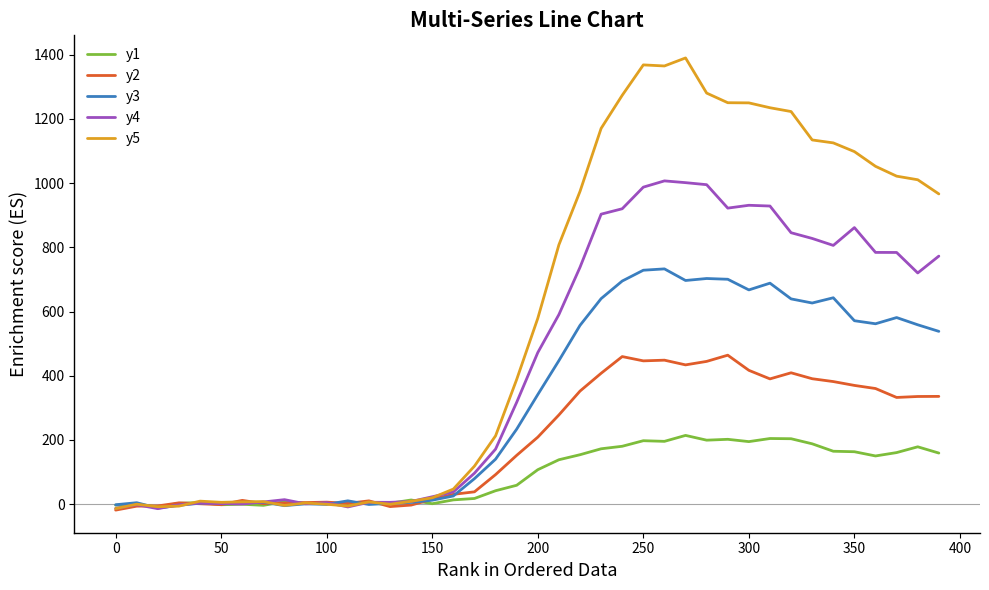

What are all the series names shown in the legend?

y1, y2, y3, y4, y5